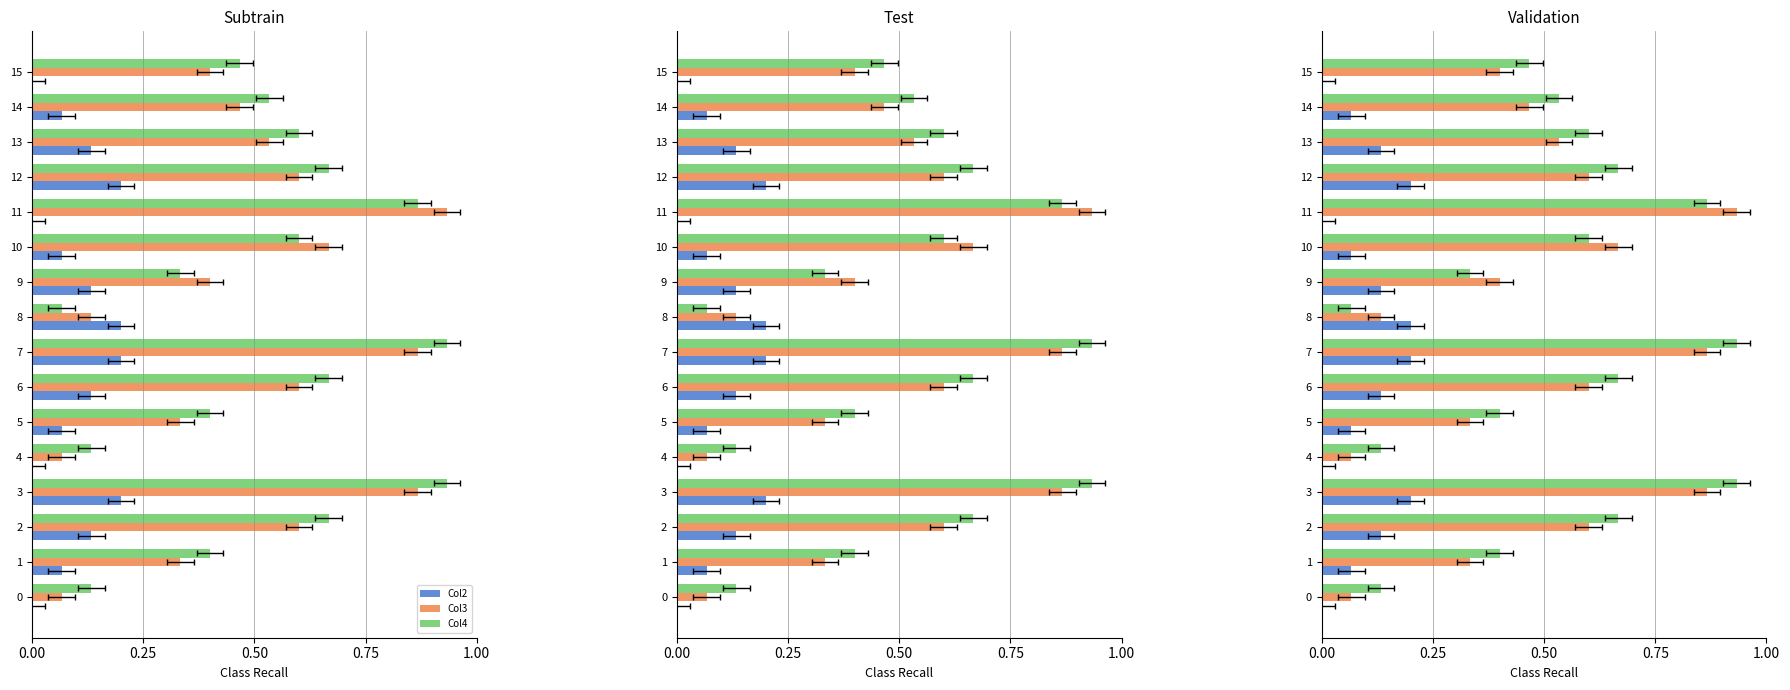

How many data points does each series have?

16